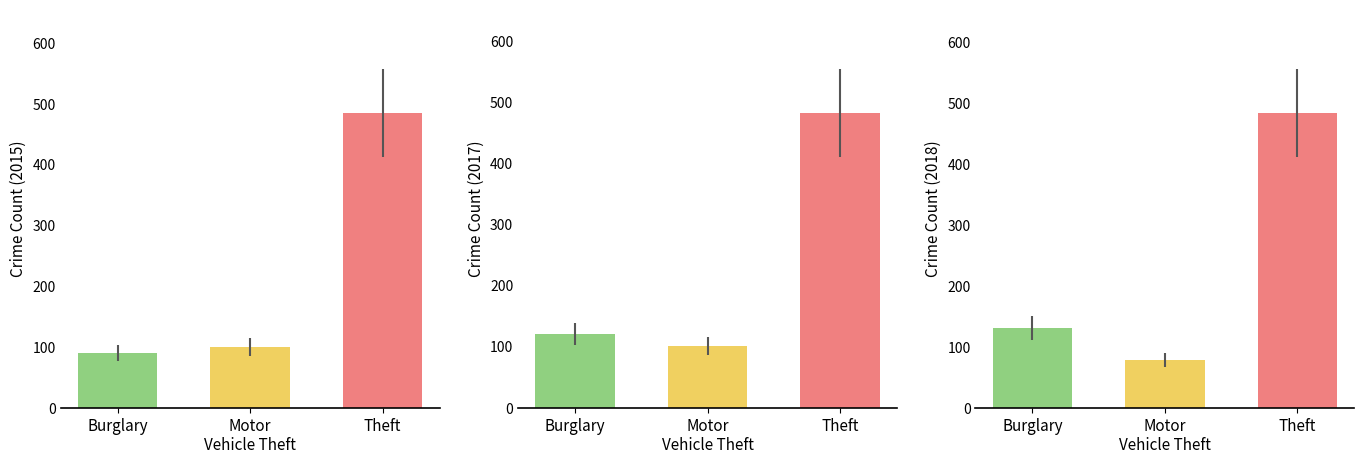

At how many categories does at least one series exceed 369?

1